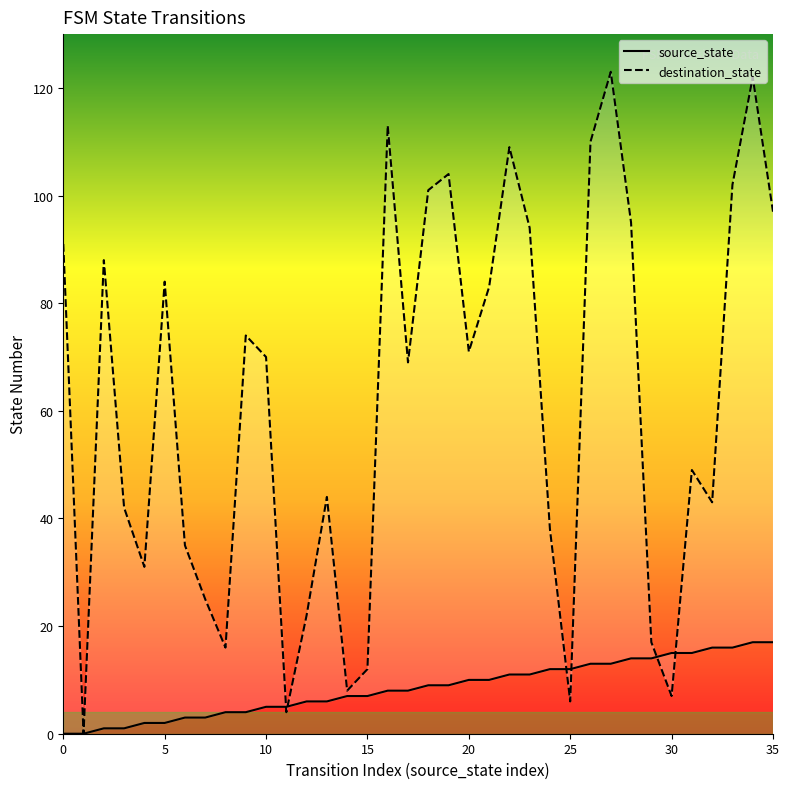

How many lines are shown in the chart?

2